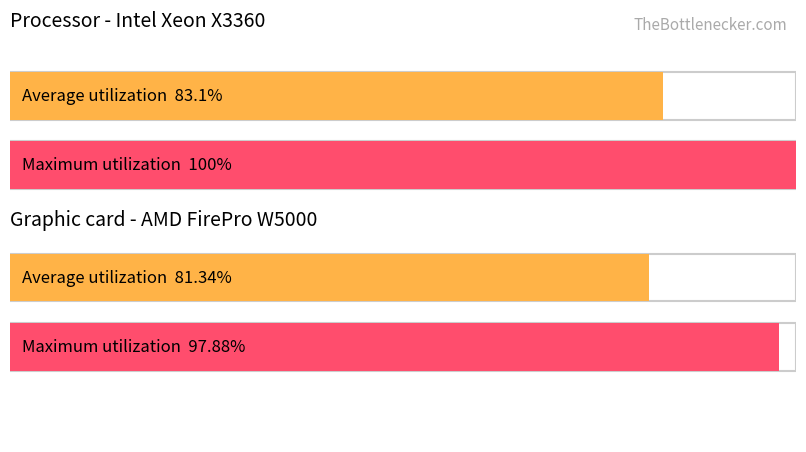

True or false: Average Volume has a value of 4851588 at Wednesday.

False